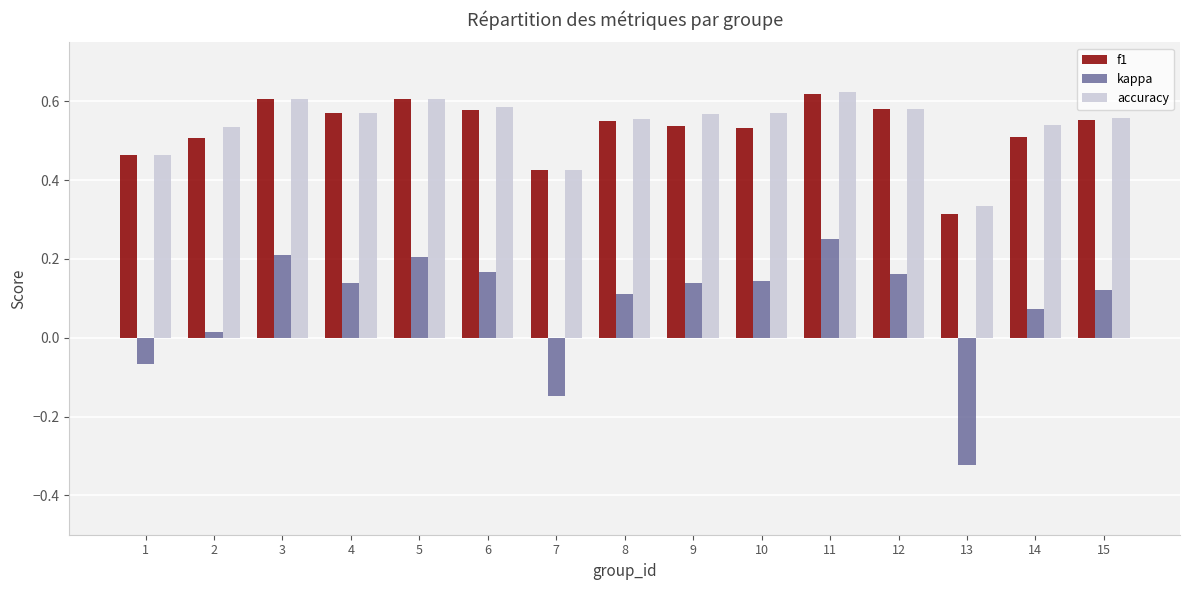

What are all the series names shown in the legend?

f1, kappa, accuracy